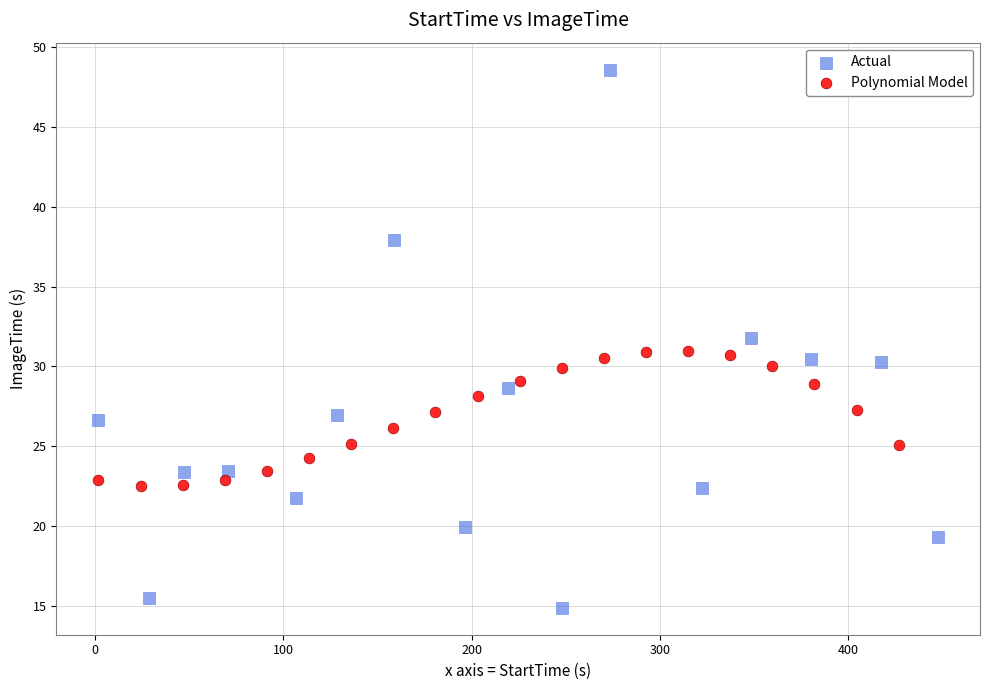

Which series reaches the maximum Y coordinate?

Actual